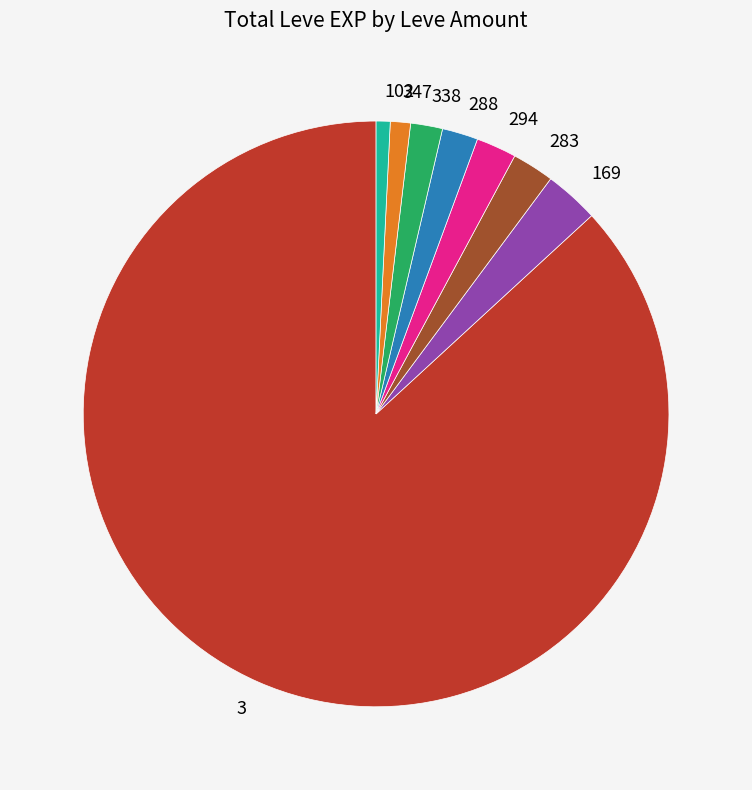

The 3 slice represents 87% of the pie. True or false?

True